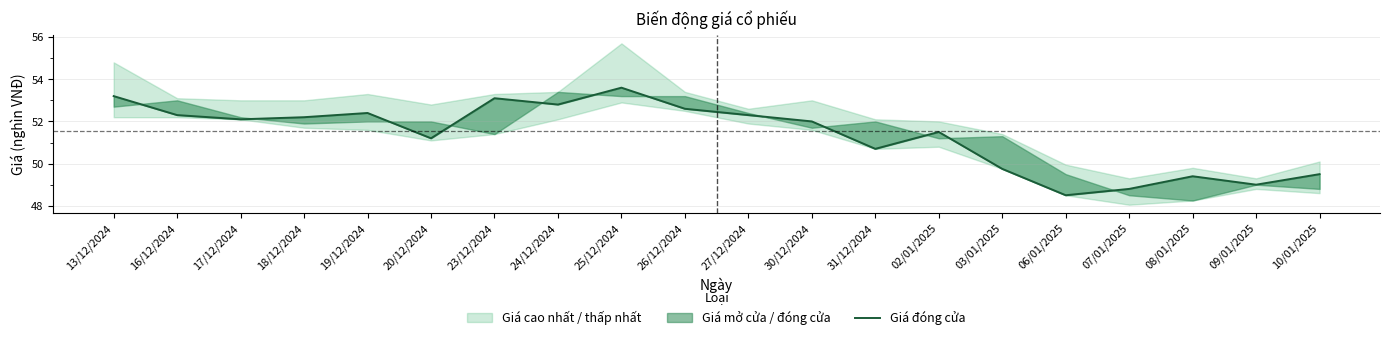

What is the sum of the values at 10/01/2025 and 13/12/2024?

102.7